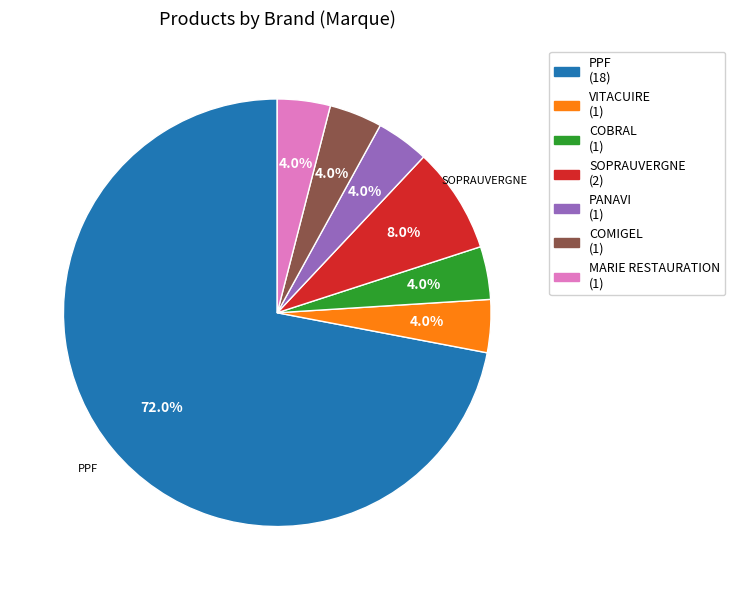

To the nearest percent, what is the combined percentage of MARIE RESTAURATION and COBRAL?

8%